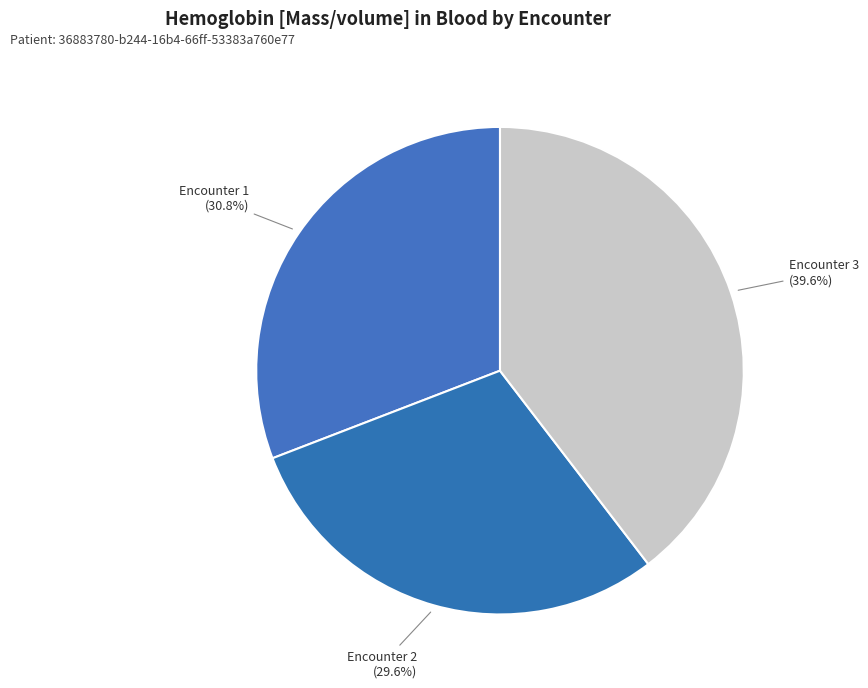

How many slices are in this pie chart?

3